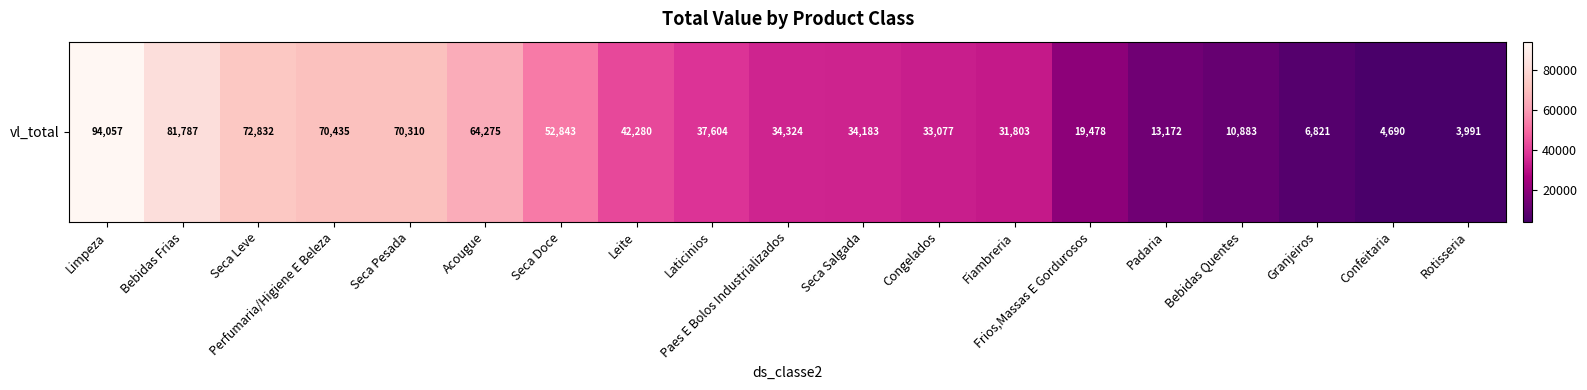

Which label corresponds to the smallest value in the chart?

Rotisseria